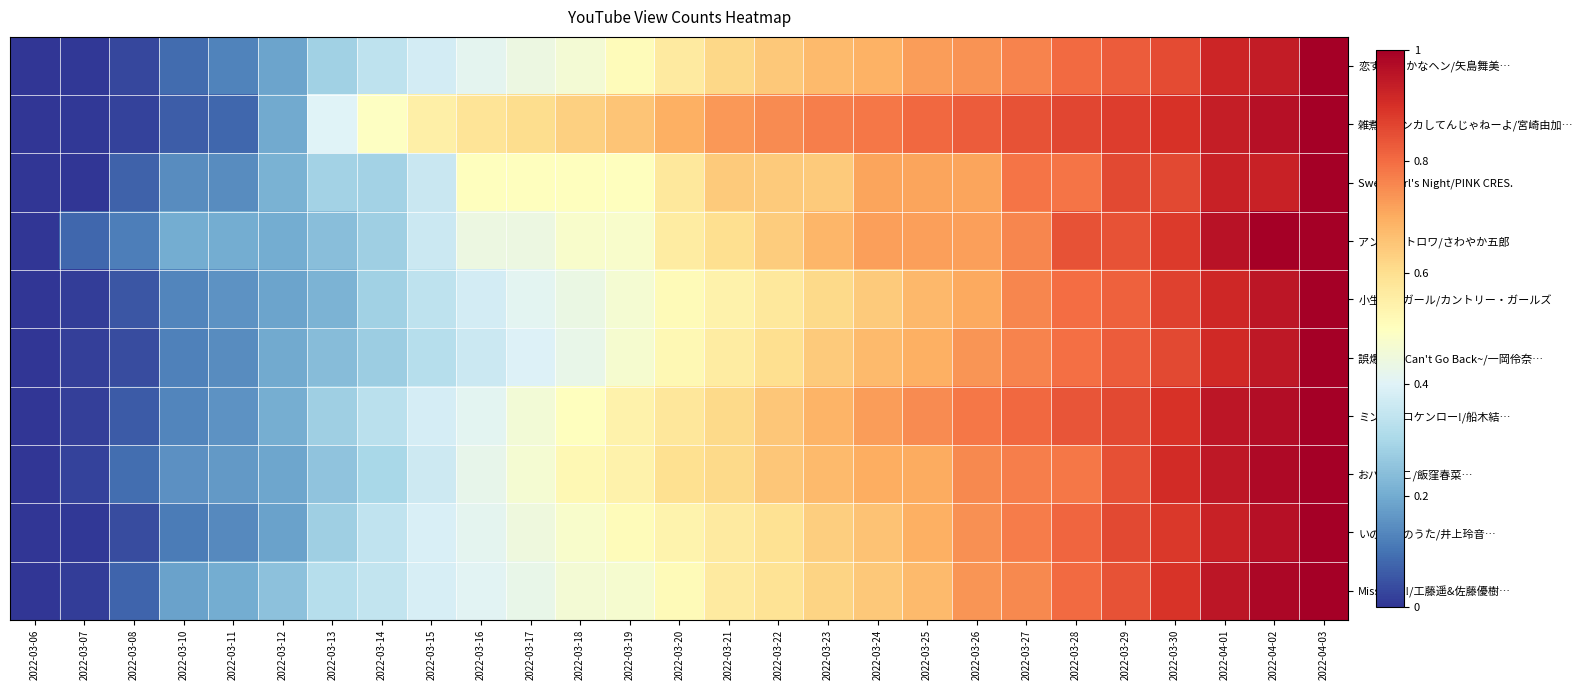

Which series has the largest total across all categories?

雑煮でケンカしてんじゃねーよ/宮崎由加…